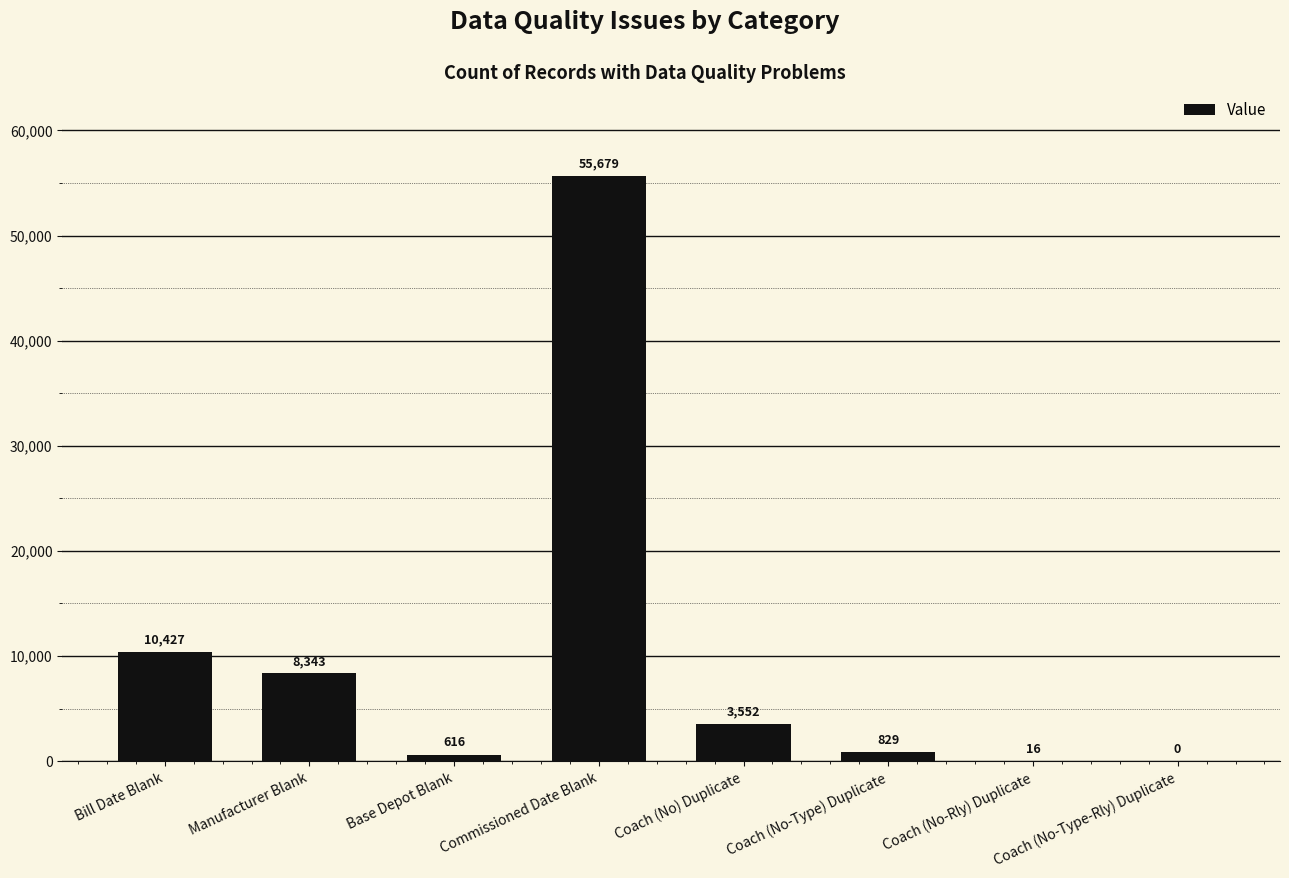

What is the average value?

9933